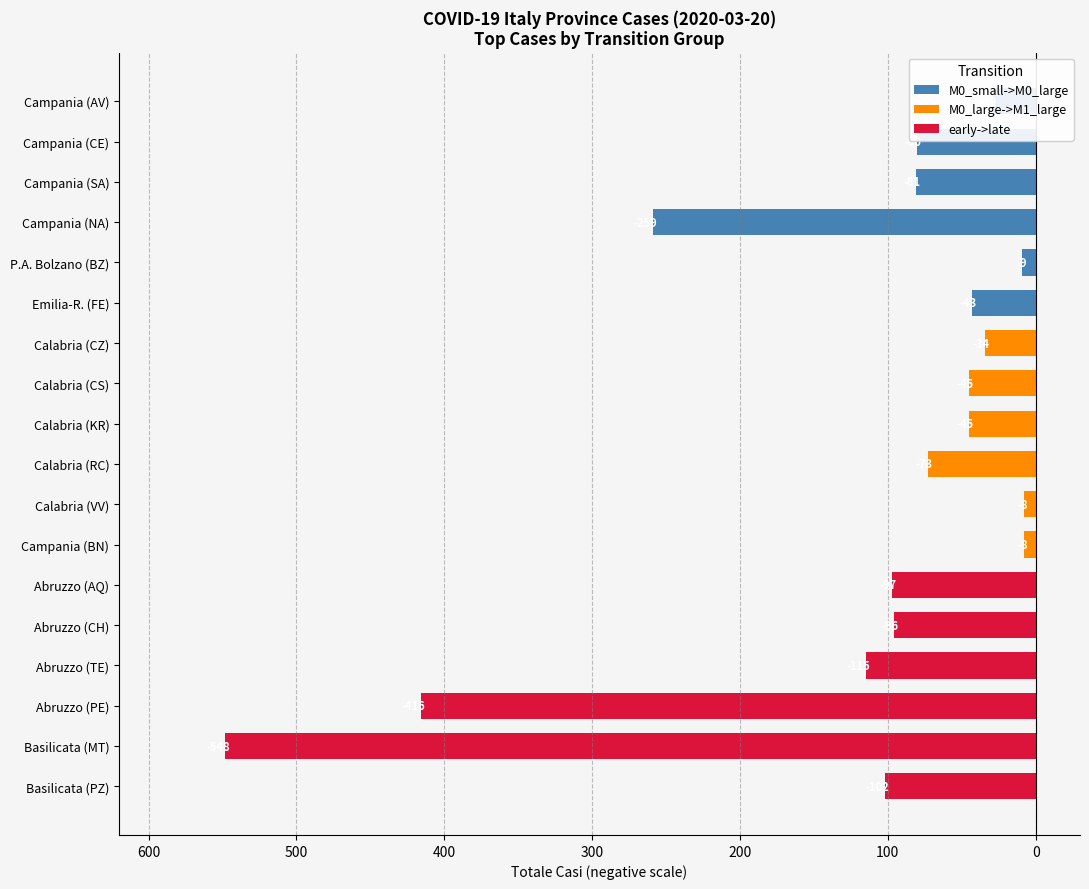

The early->late series shows 346 at Campania (BN). True or false?

False